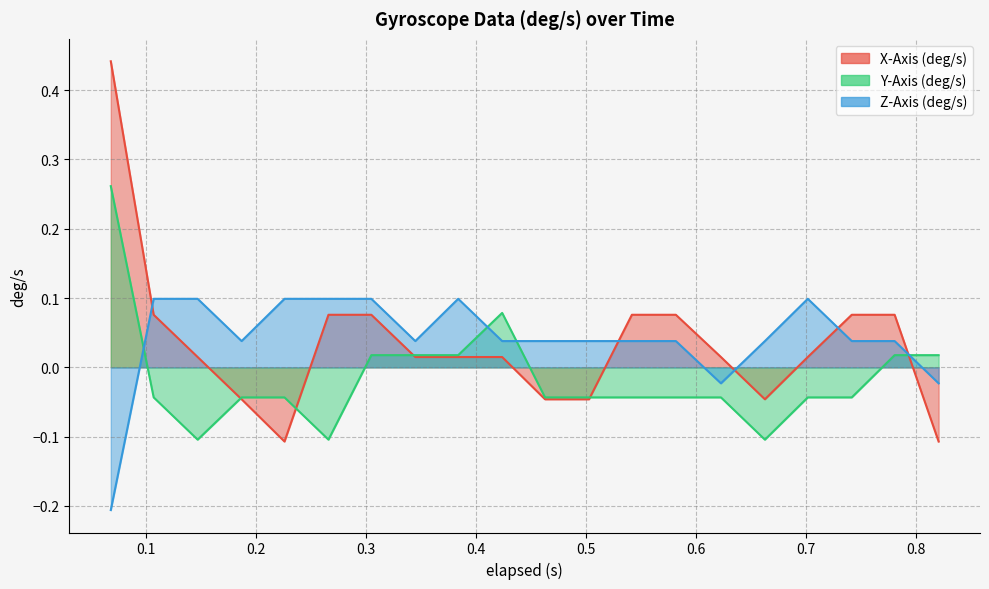

Between 0.424 and 0.781, which is larger?

0.781